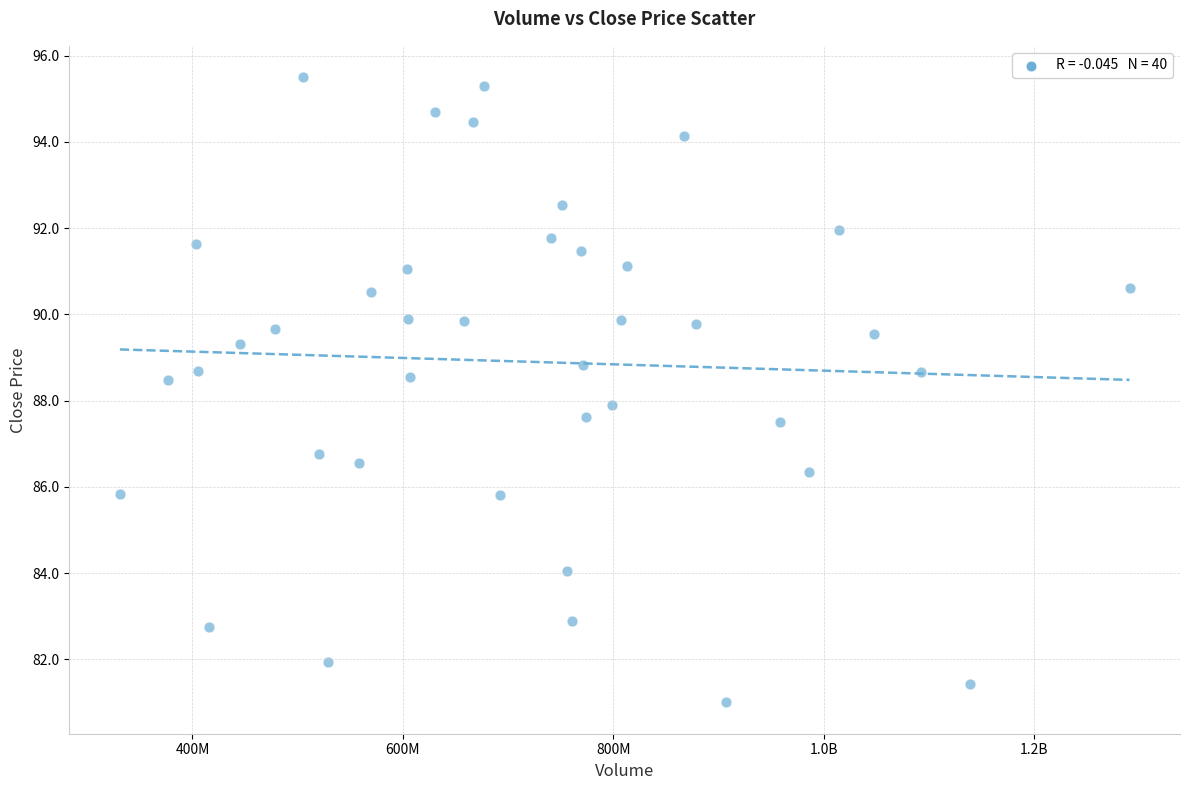

What is the range of Y values (max minus min)?

14.5